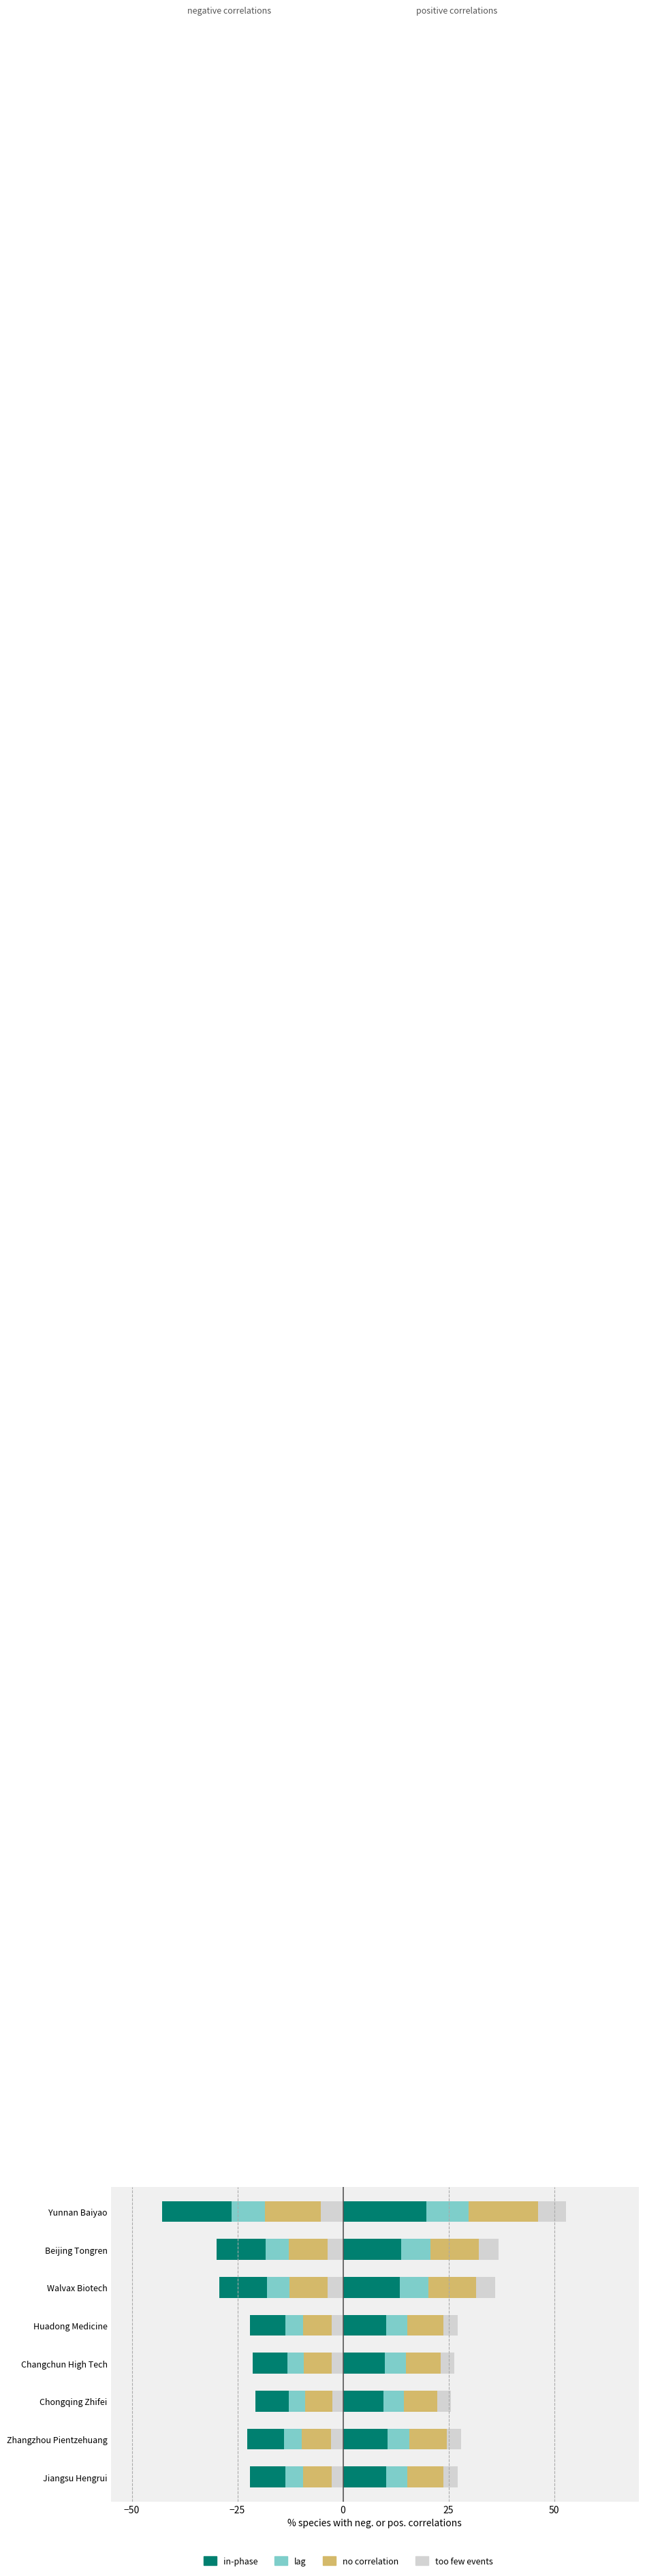

What is the smallest value displayed?

-16.5